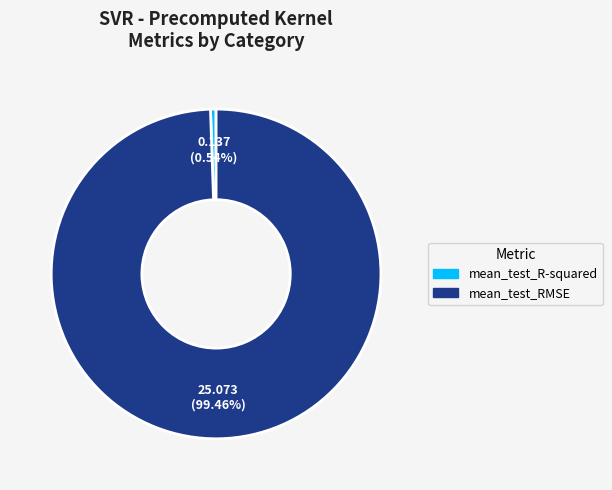

What is the majority slice?

mean_test_RMSE